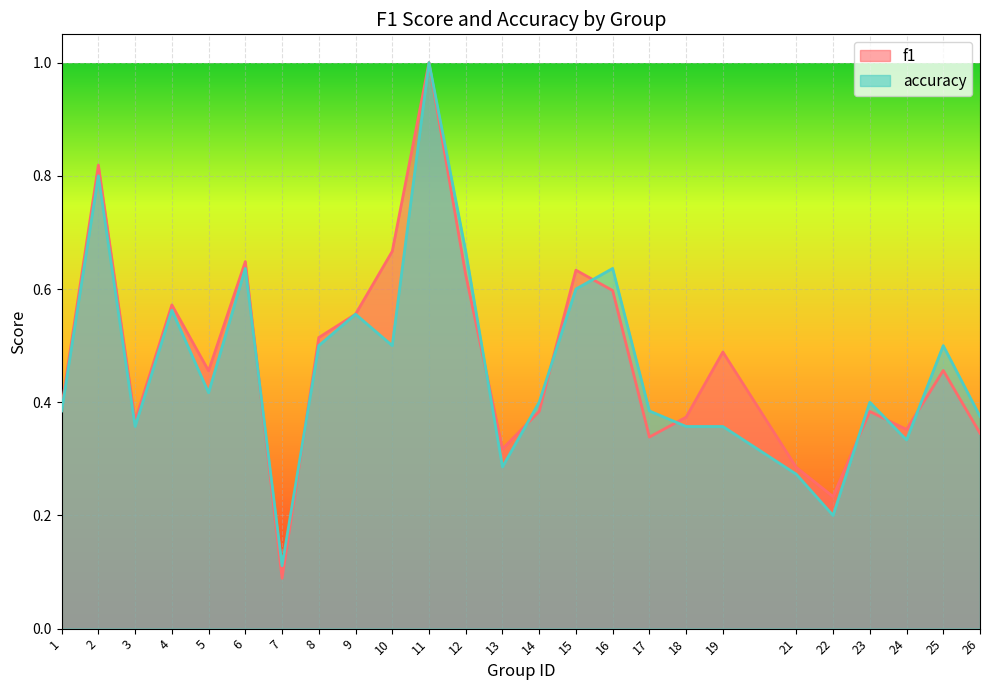

Reading right to left, extract all data points from this chart.

f1: 0.3	0.5	0.4	0.4	0.2	0.3	0.5	0.4	0.3	0.6	0.6	0.4	0.3	0.6	1.0	0.7	0.6	0.5	0.1	0.6	0.5	0.6	0.4	0.8	0.4
accuracy: 0.4	0.5	0.3	0.4	0.2	0.3	0.4	0.4	0.4	0.6	0.6	0.4	0.3	0.7	1.0	0.5	0.6	0.5	0.1	0.6	0.4	0.6	0.4	0.8	0.4